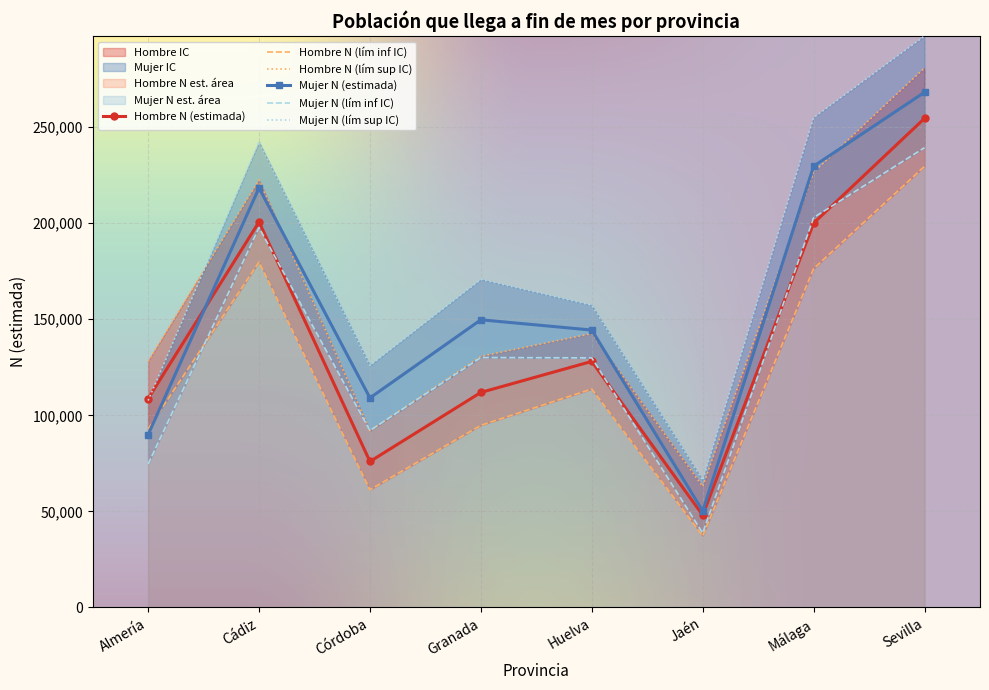

How many values in the Hombre N (lím sup IC) series exceed 142548?

3